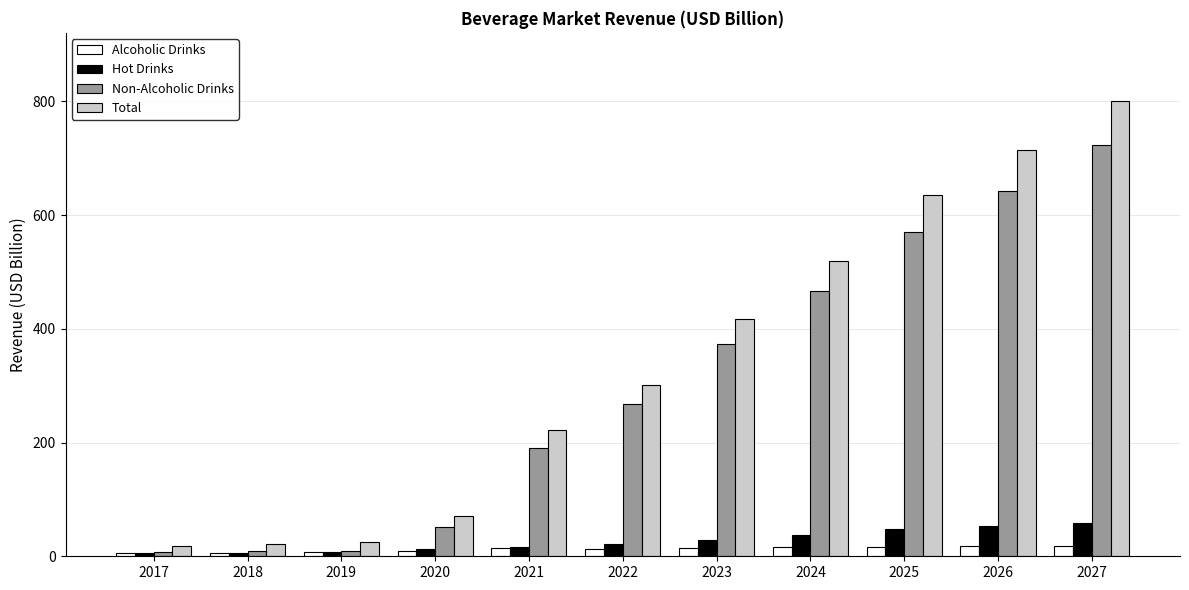

How many data points does each series have?

11